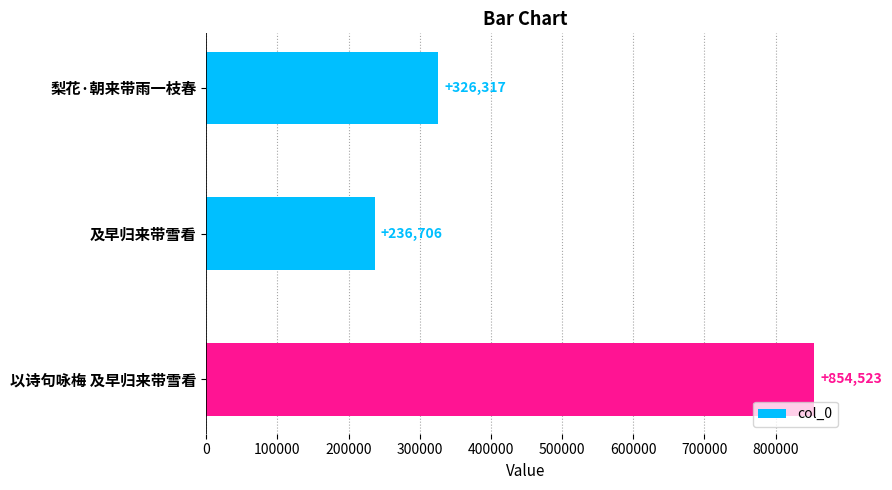

At which label is the value closest to 545614?

梨花·朝来带雨一枝春